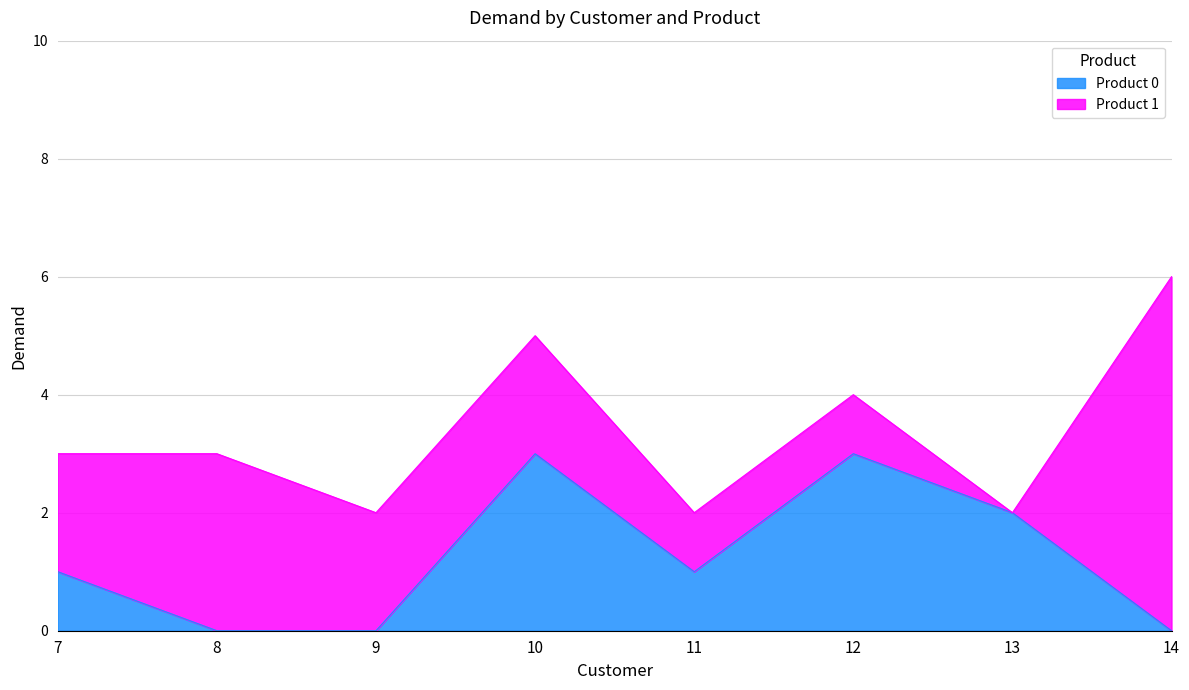

Which category has the lowest value across all series?

8